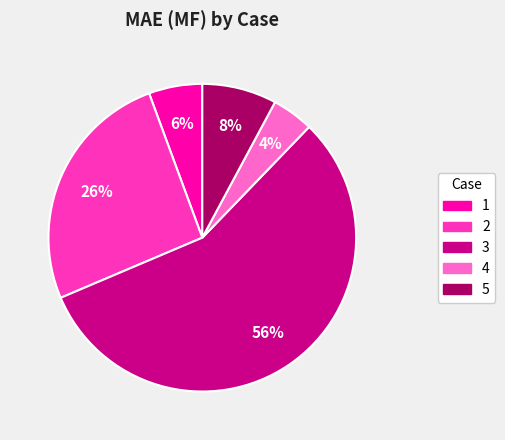

Rank the categories by value from lowest to highest.

4, 1, 5, 2, 3